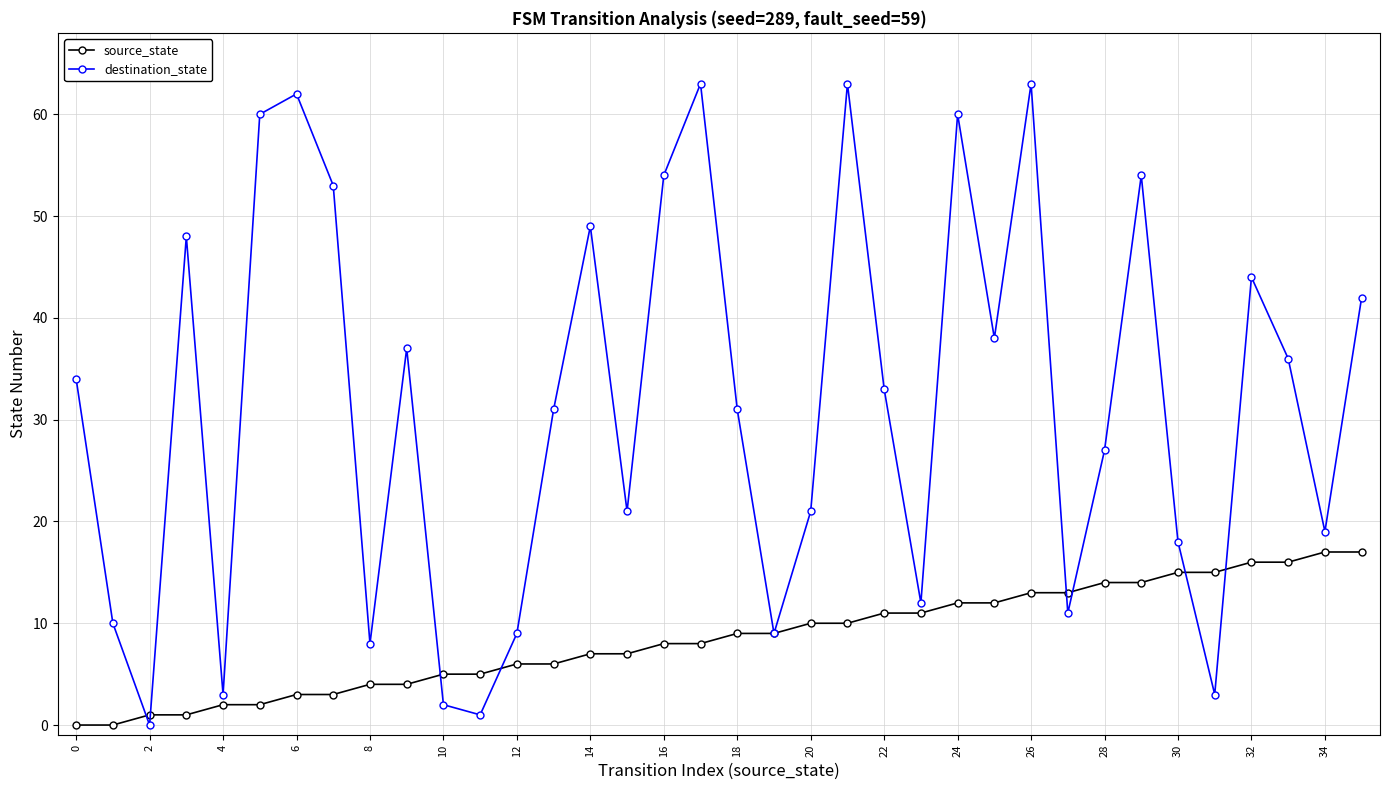

What is the greatest value displayed?

63